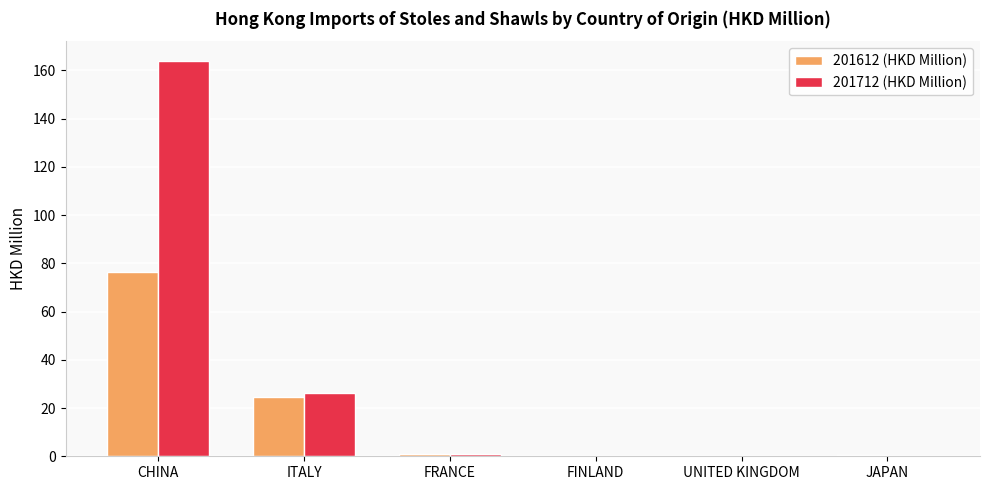

What is the average value of the 201712 (HKD Million) series?

31.9